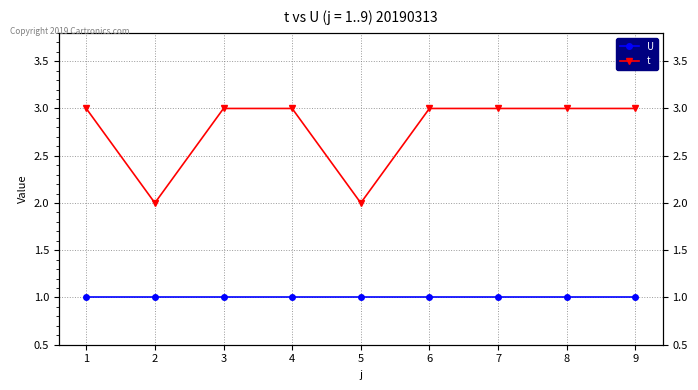

Count the number of categories in the chart.

9